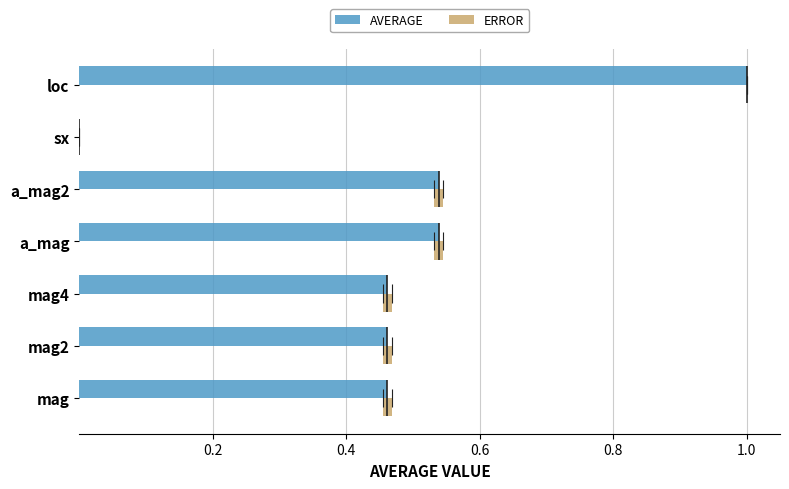

What is the average value of the AVERAGE series?

0.5